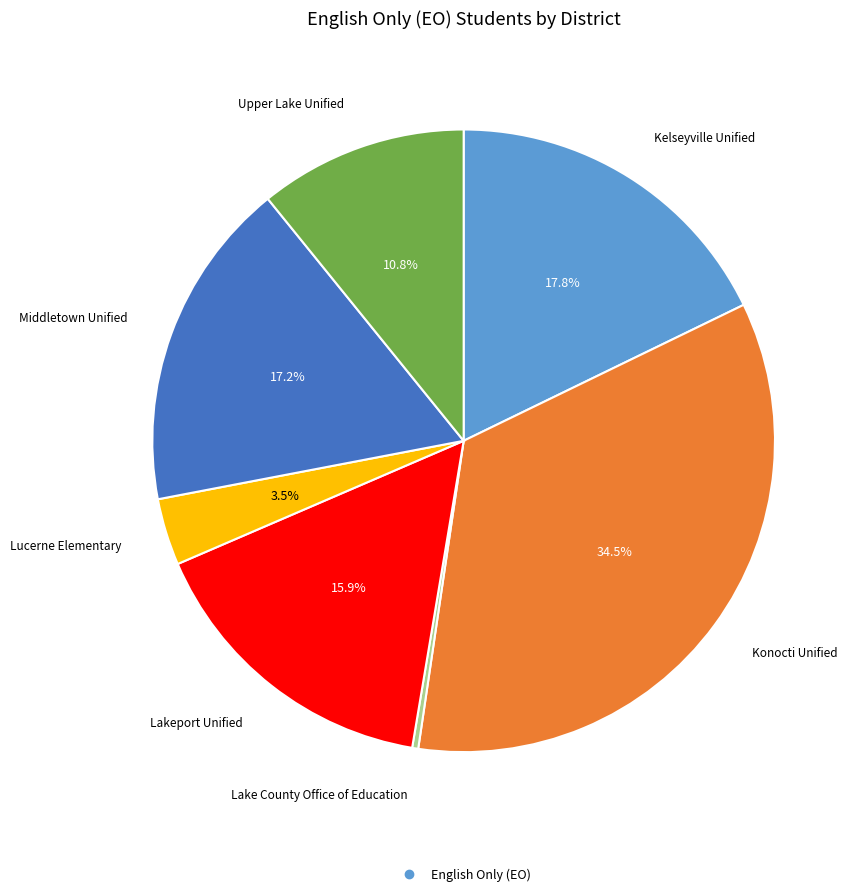

Is there any slice that represents more than half of the pie?

No